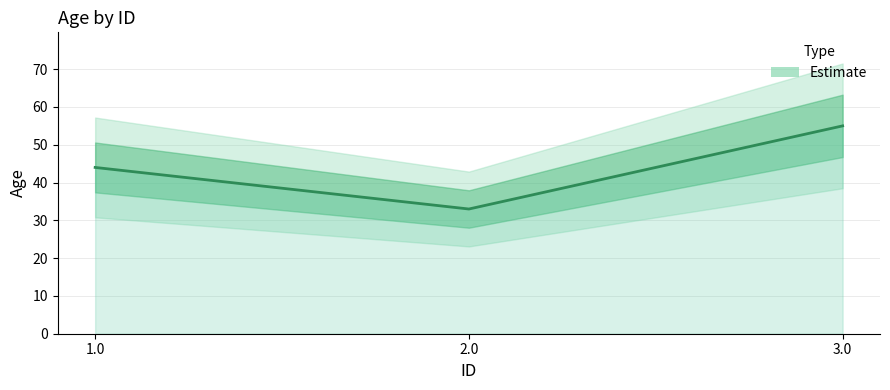

True or false: the data shows 15 at 1.0.

False